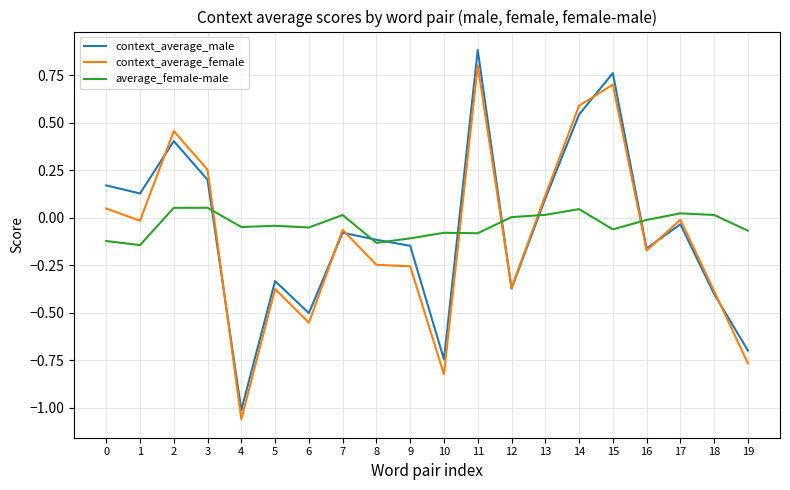

How many lines are shown in the chart?

3